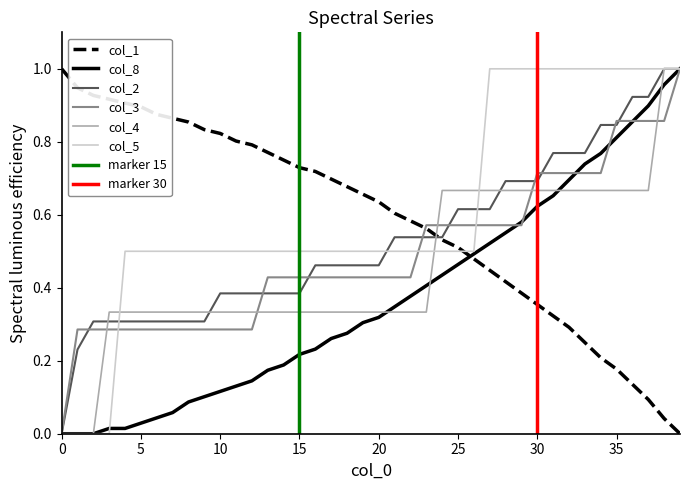

Rank the series at 37 from highest to lowest value.

col_5, col_2, col_8, col_3, col_4, col_1